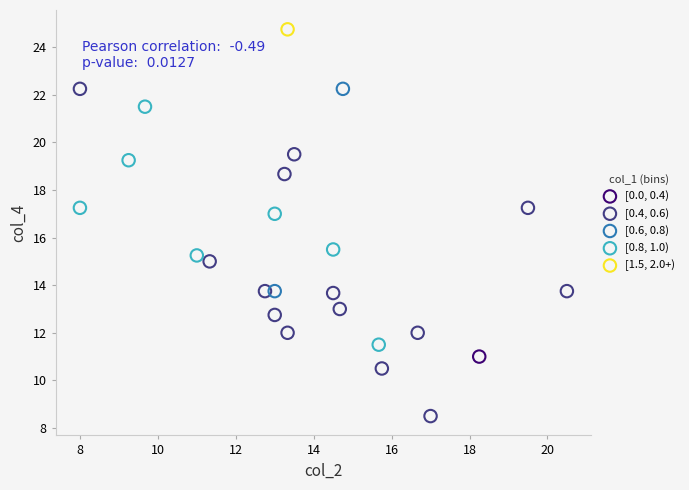

What are all the series names shown in the legend?

[0.0, 0.4), [0.4, 0.6), [0.6, 0.8), [0.8, 1.0), [1.5, 2.0+)